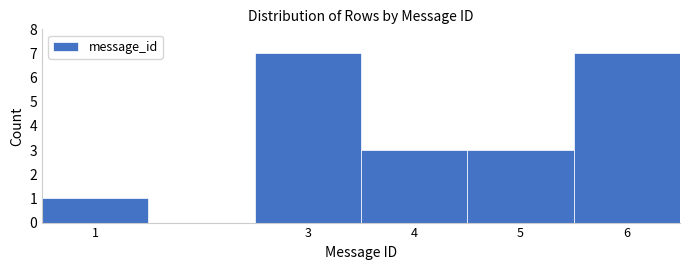

Reading left to right, list every bar in this chart as the range it spans on the x-axis followed by its height. The values are not printed on the chart, so give them approximately, as read against the axis.

0.5 to 1.5: 1
1.5 to 2.5: 0
2.5 to 3.5: 7
3.5 to 4.5: 3
4.5 to 5.5: 3
5.5 to 6.5: 7